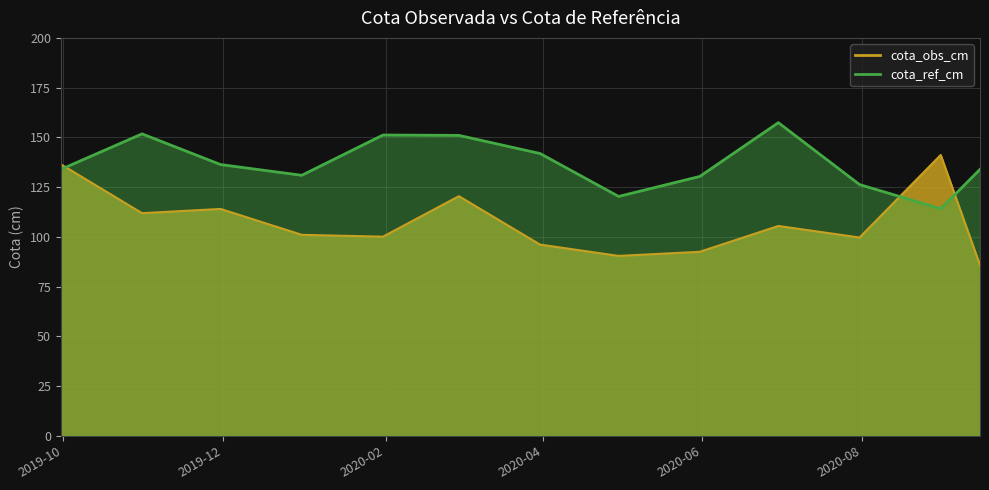

How many times do cota_ref_cm and cota_obs_cm cross each other?

3